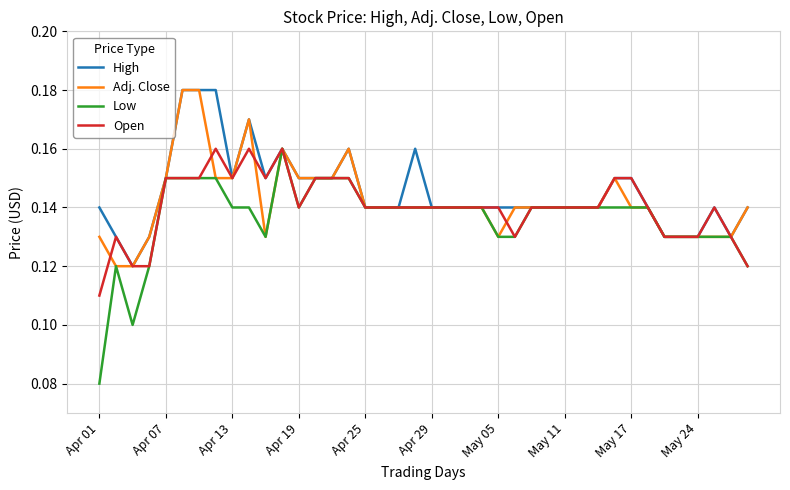

List the series in order of their overall mean, lowest first.

Low, Open, Adj. Close, High